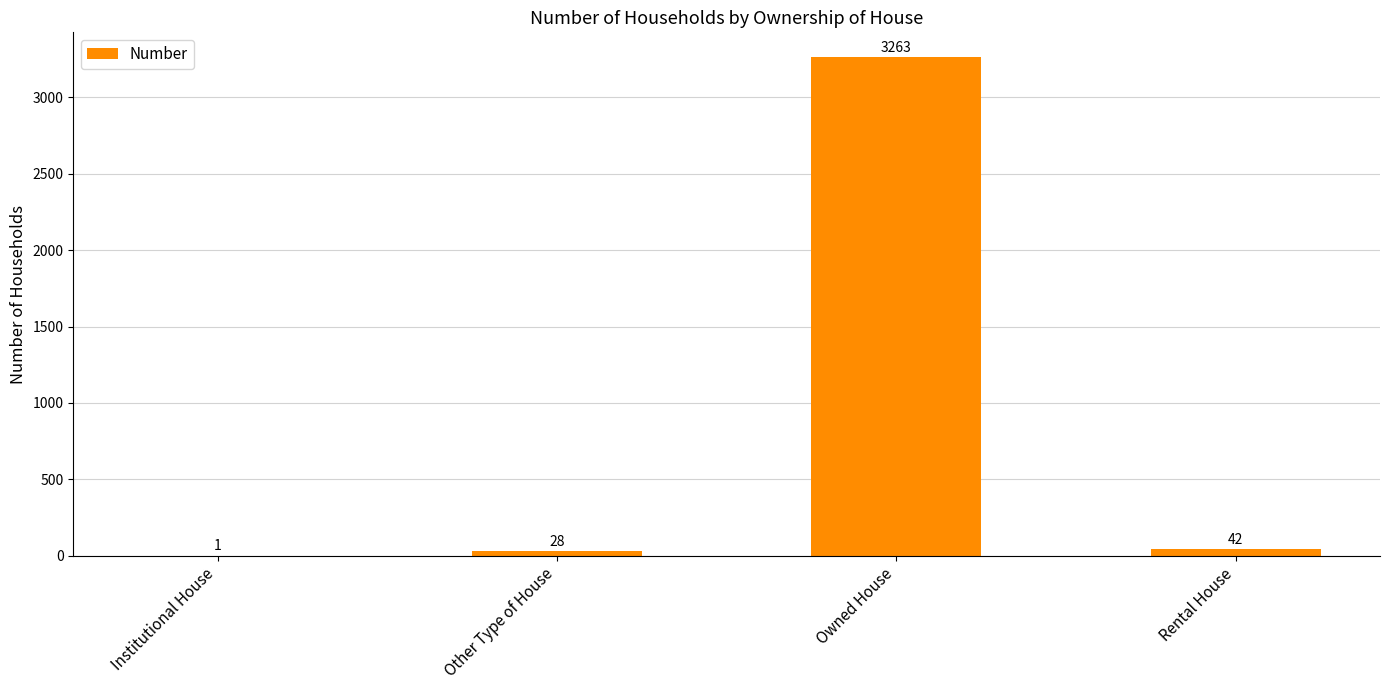

What is the average value?

834